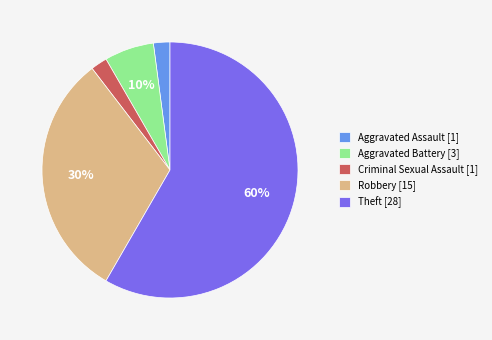

What is the ratio of the value at Robbery to the value at Theft?

0.5